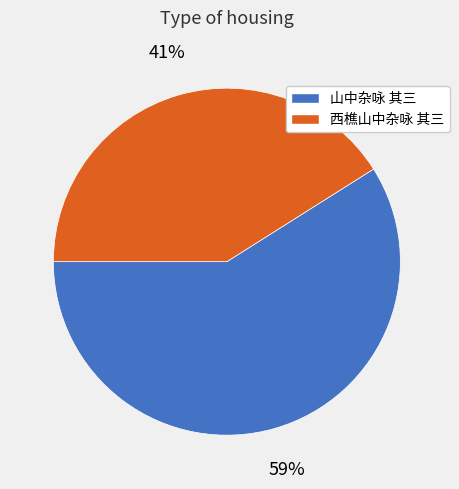

Combined, do 西樵山中杂咏 其三 and 山中杂咏 其三 account for over 50%?

Yes